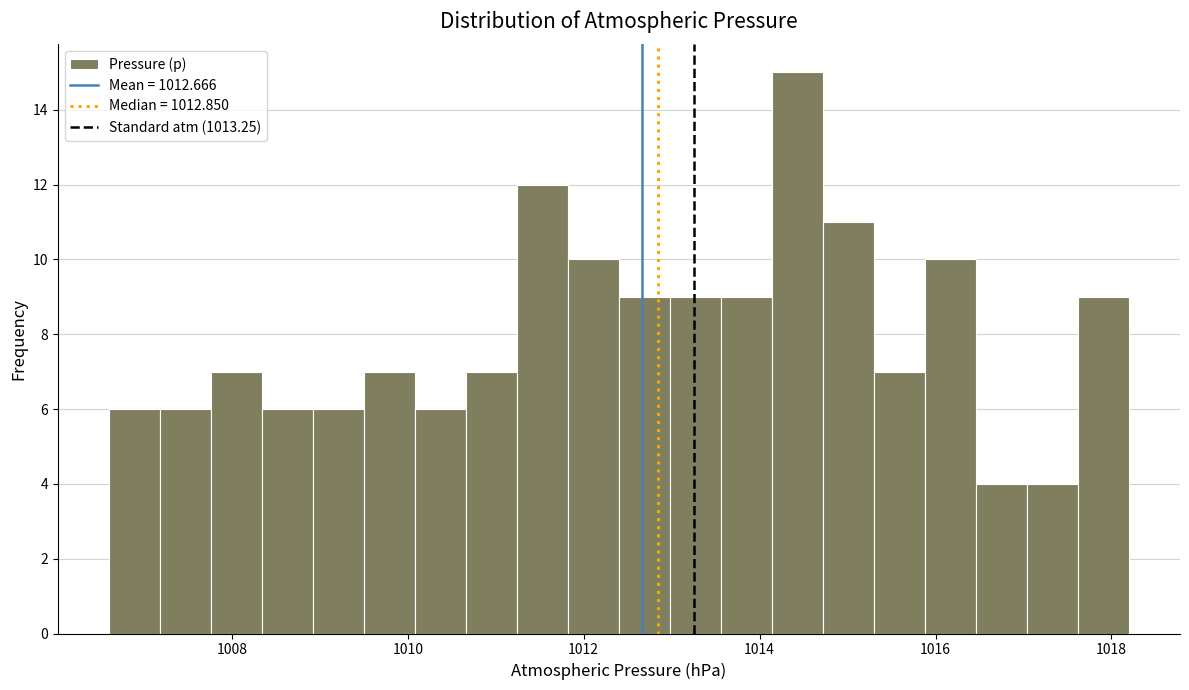

Around what value on the x-axis is the tallest bar? Give the approximate position of its centre, as read against the axis.

1014.4